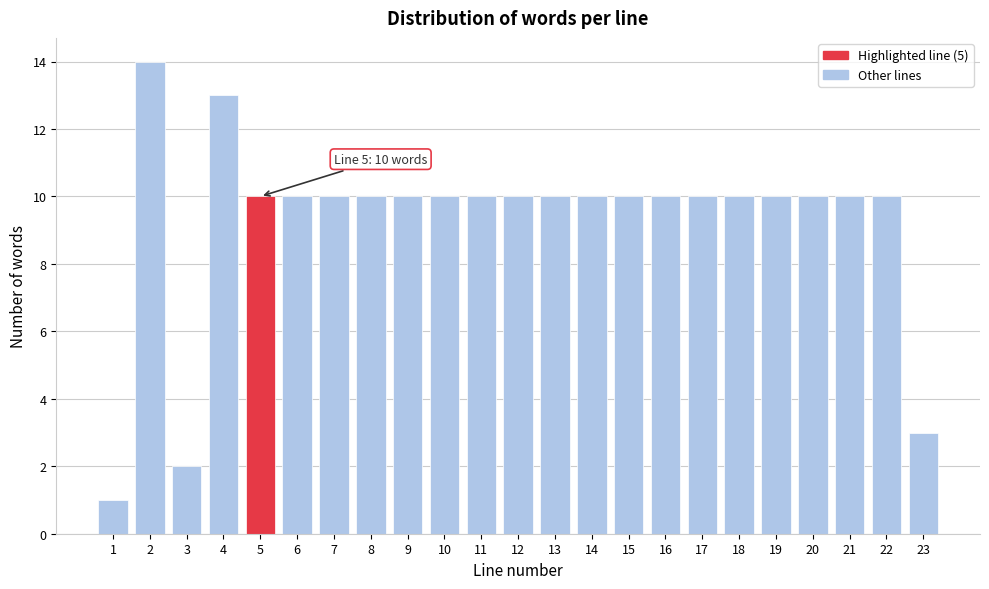

Reading left to right, extract all data points from this chart.

1=1	2=14	3=2	4=13	5=10	6=10	7=10	8=10	9=10	10=10	11=10	12=10	13=10	14=10	15=10	16=10	17=10	18=10	19=10	20=10	21=10	22=10	23=3